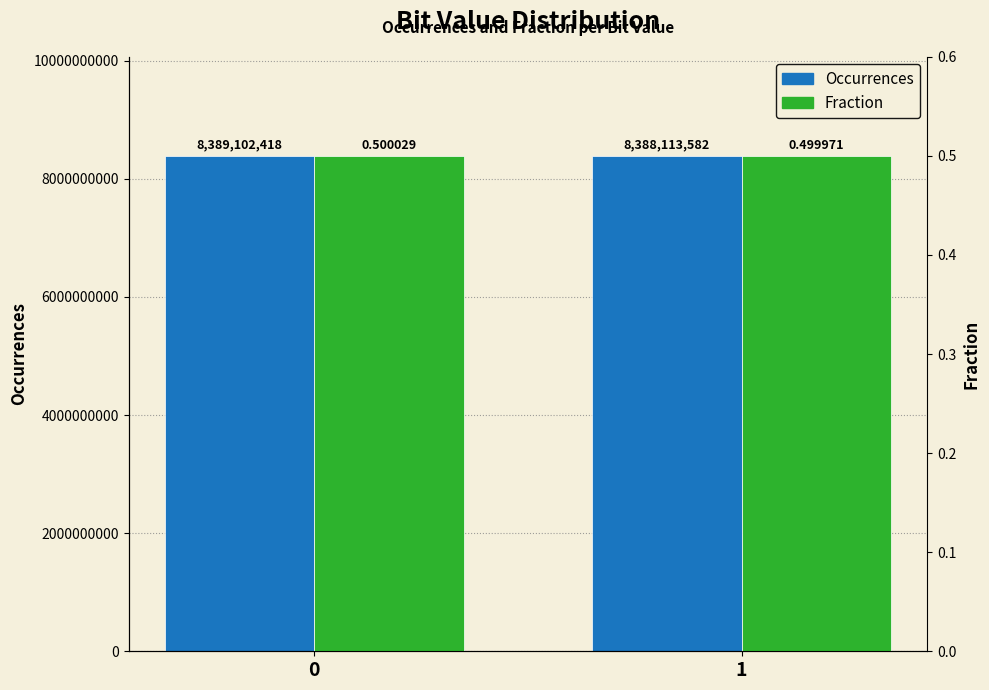

Reading left to right, extract all data points from this chart.

Occurrences: 8389102418.0	8388113582.0
Fraction: 0.5	0.5